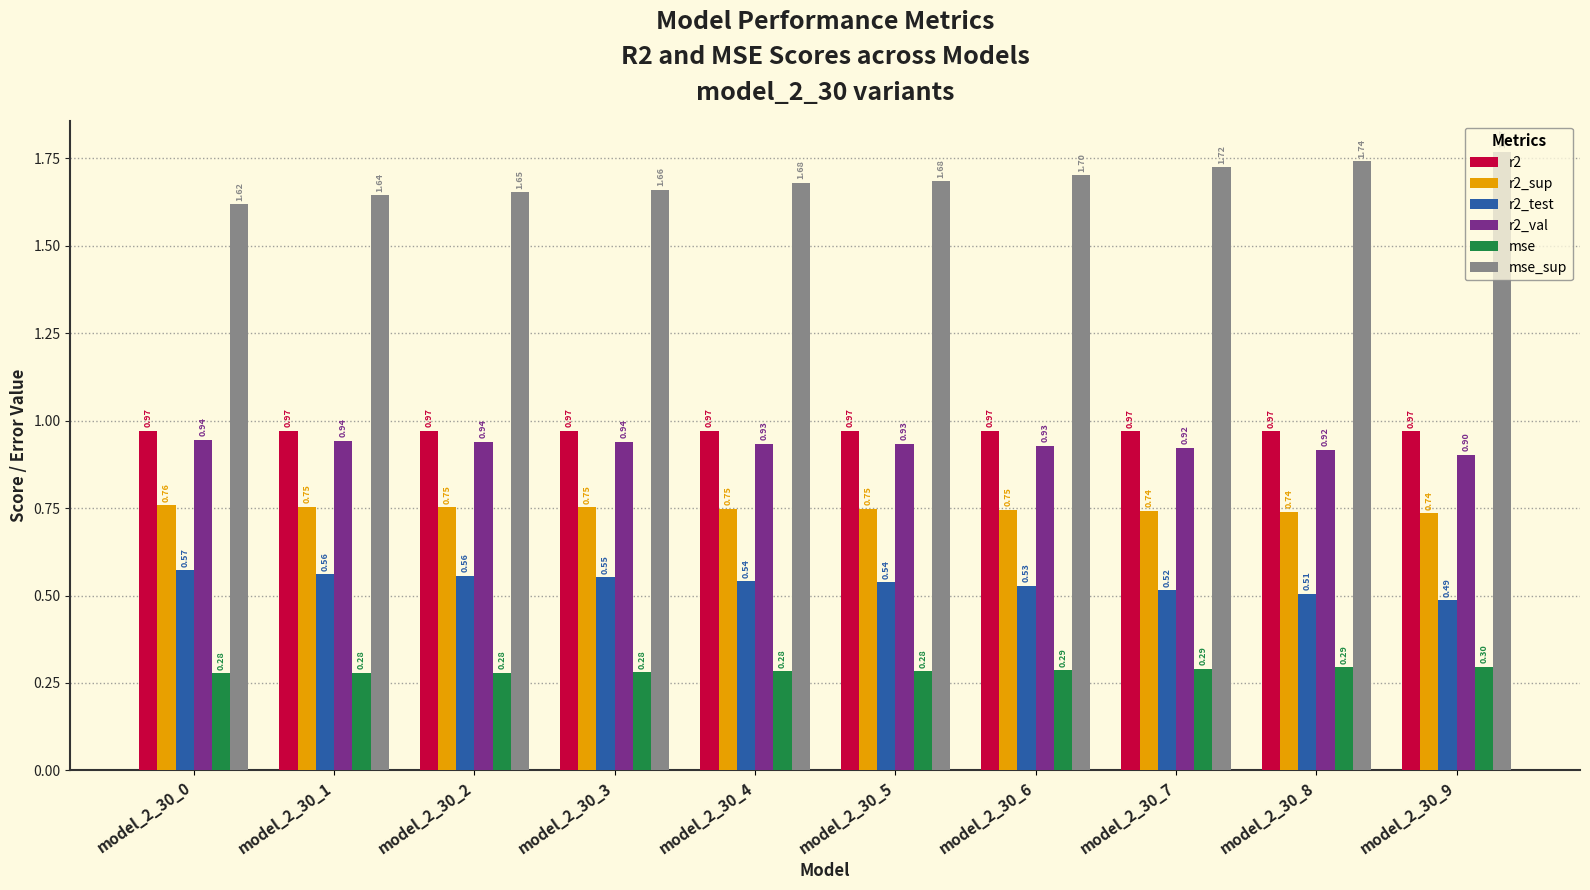

Which series has the largest range (max minus min)?

mse_sup